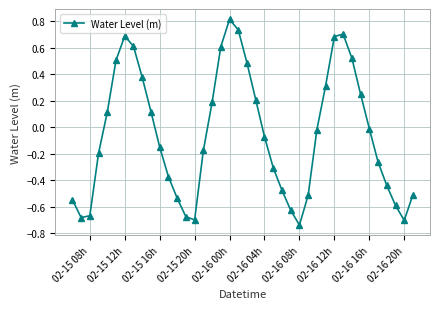

Count the number of values greater than 0.

17